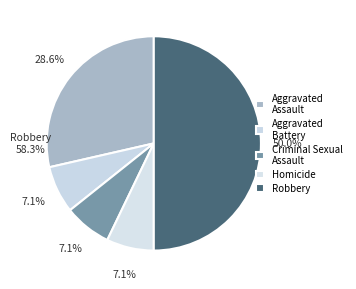

The Aggravated Assault slice represents 38% of the pie. True or false?

False